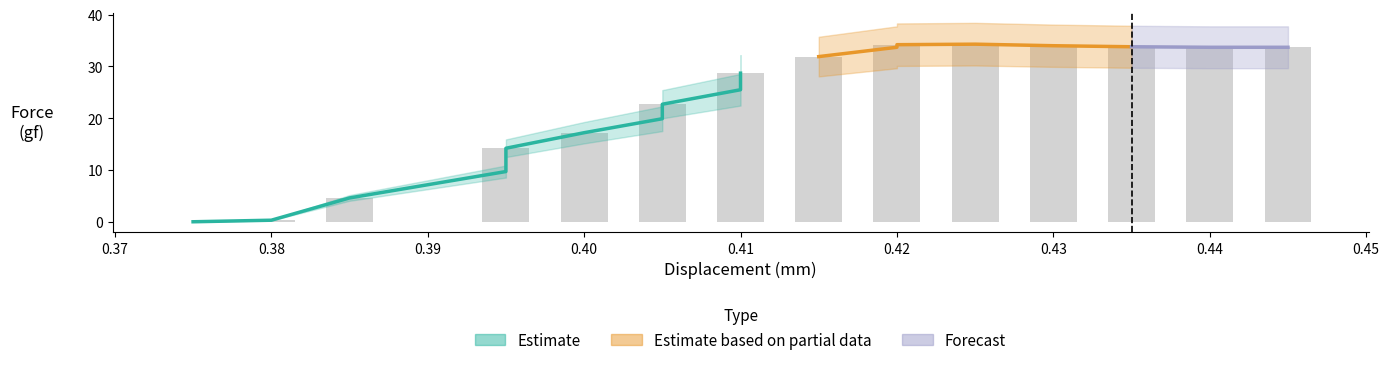

Count the number of data series in this chart.

3